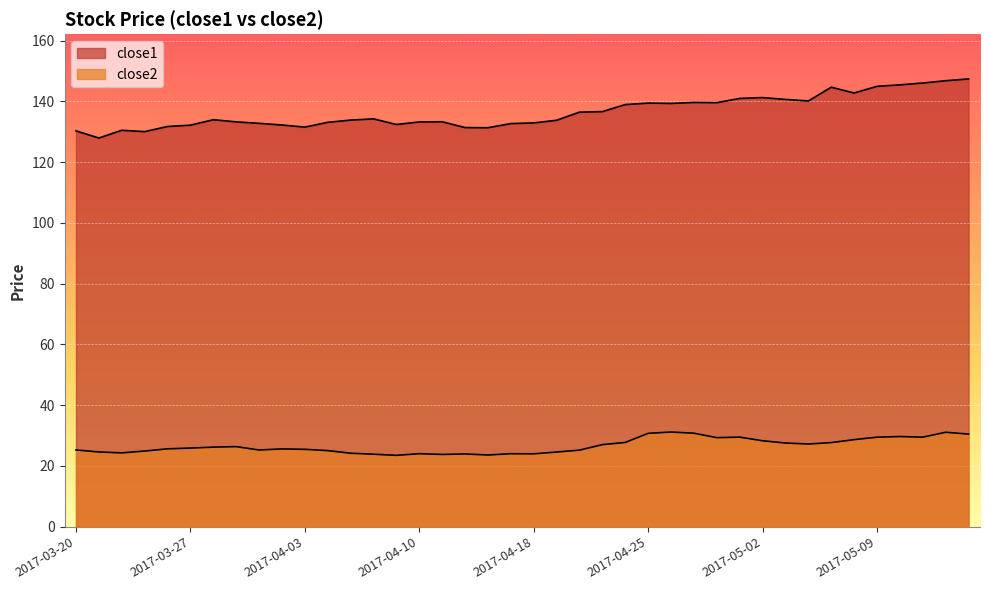

How many series are shown in this chart?

2